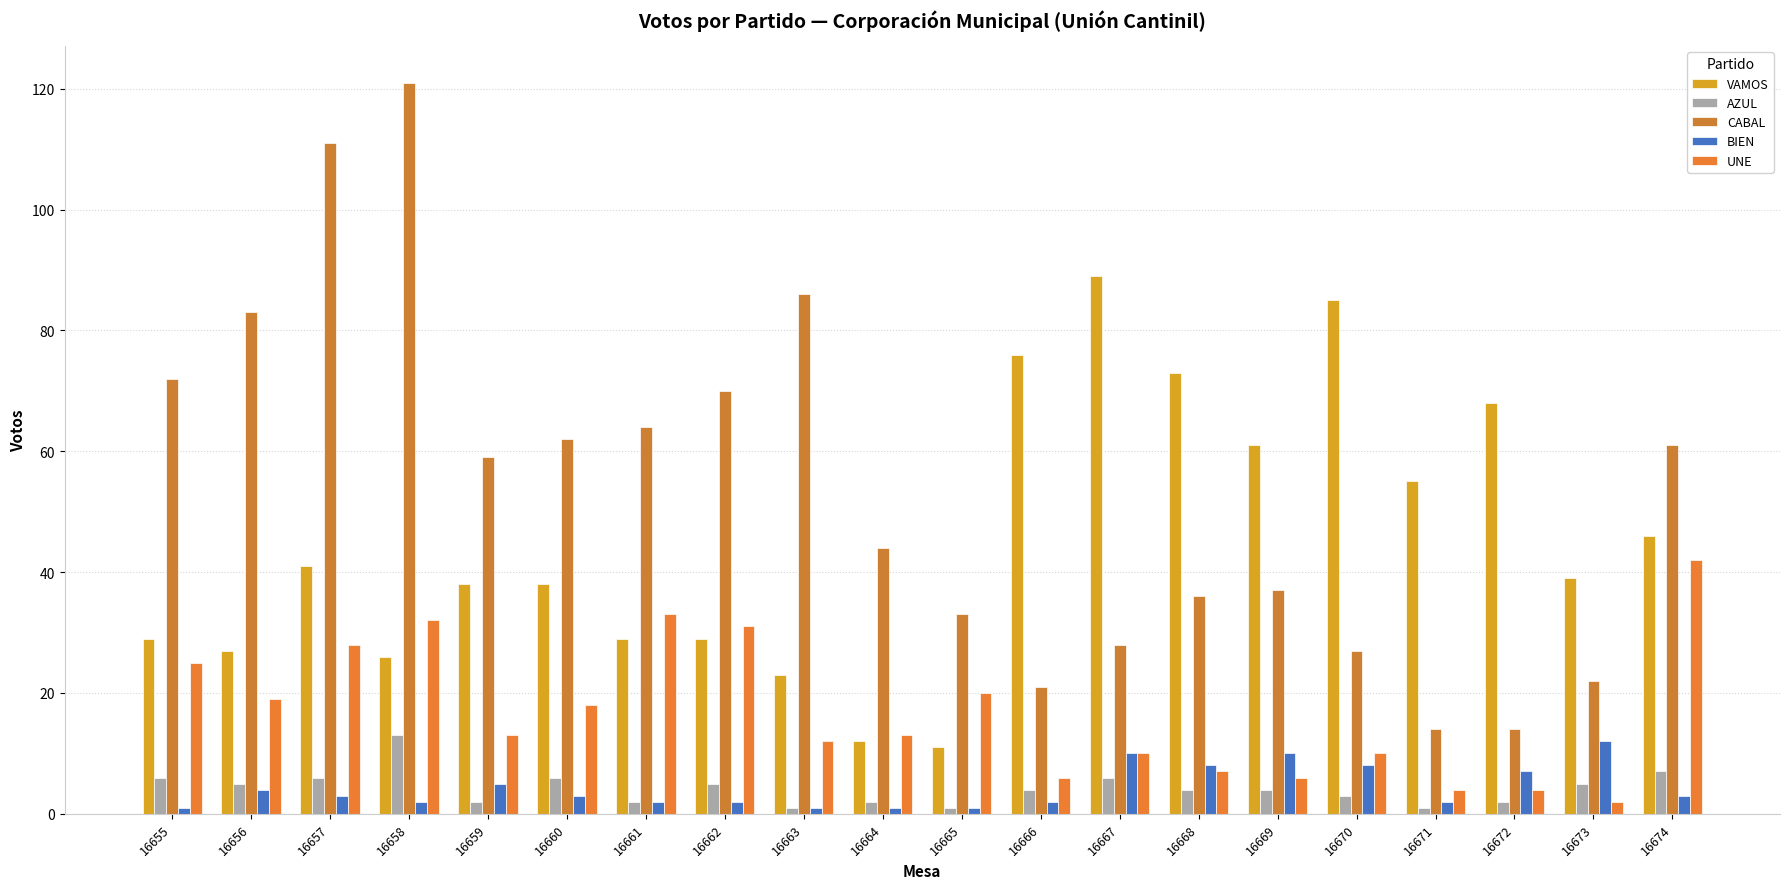

What is the difference between the maximum and minimum values in the BIEN series?

11